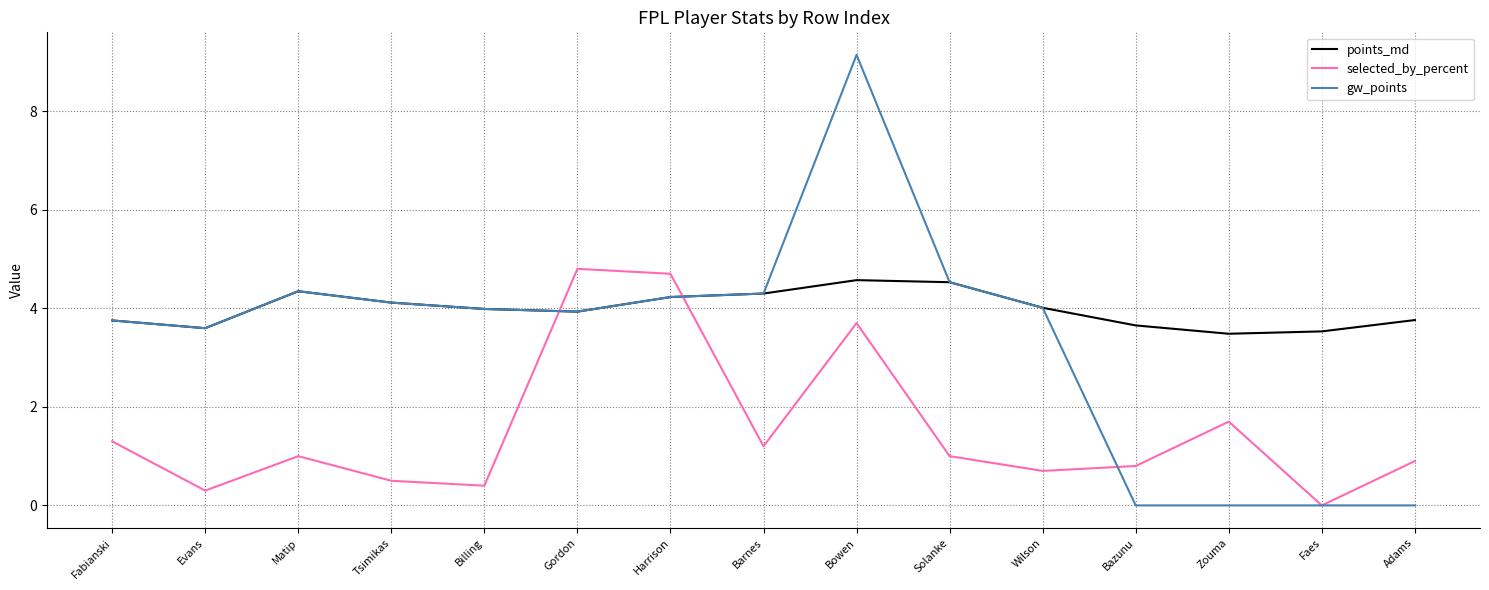

What position from the right is Solanke?

6